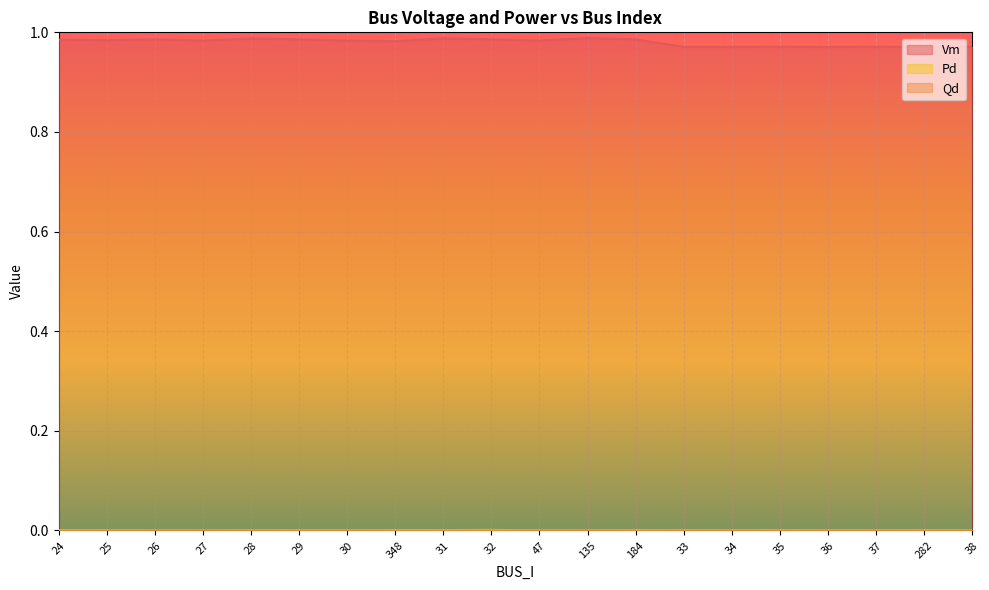

True or false: Qd and Pd intersect in this chart.

False